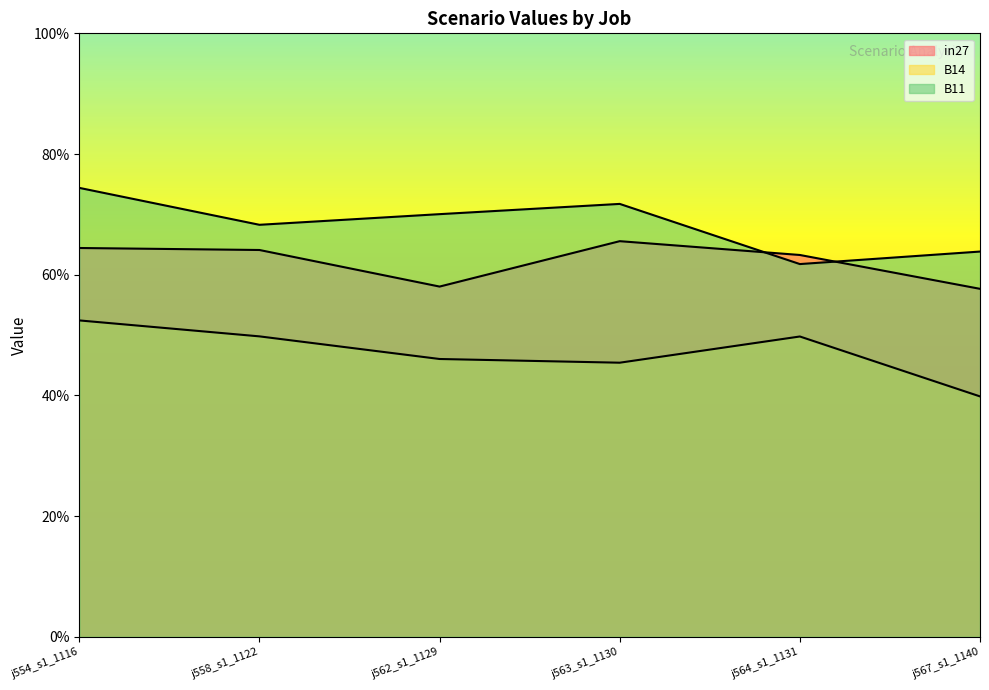

Does the chart display data point markers on the line(s)?

No